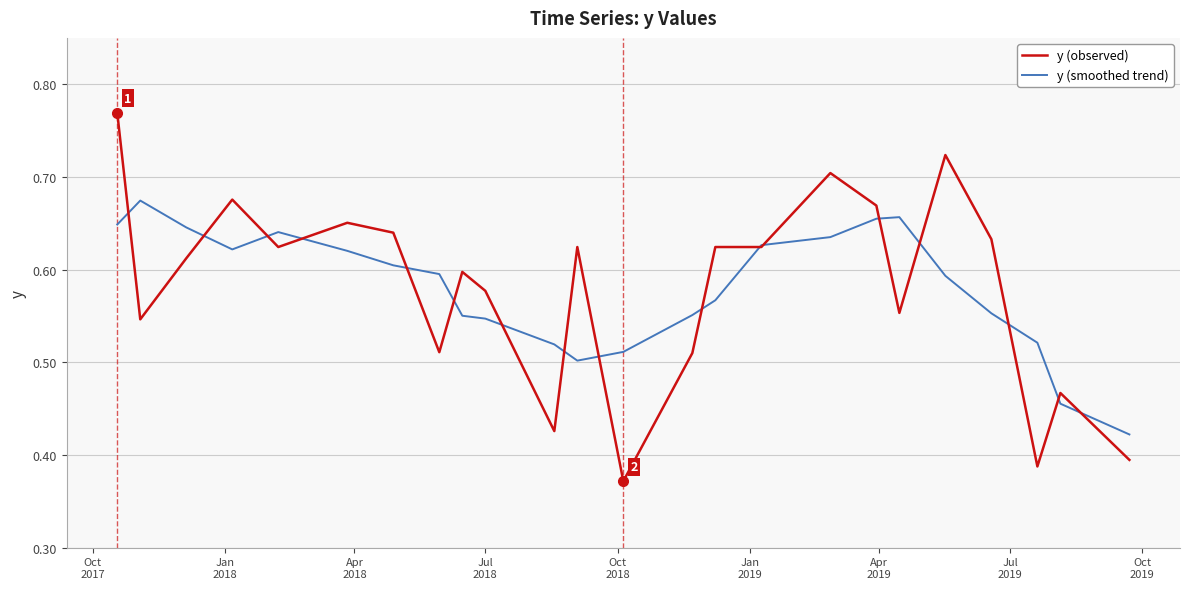

After their last crossing, which series has the higher values: y (smoothed trend) or y (observed)?

y (smoothed trend)